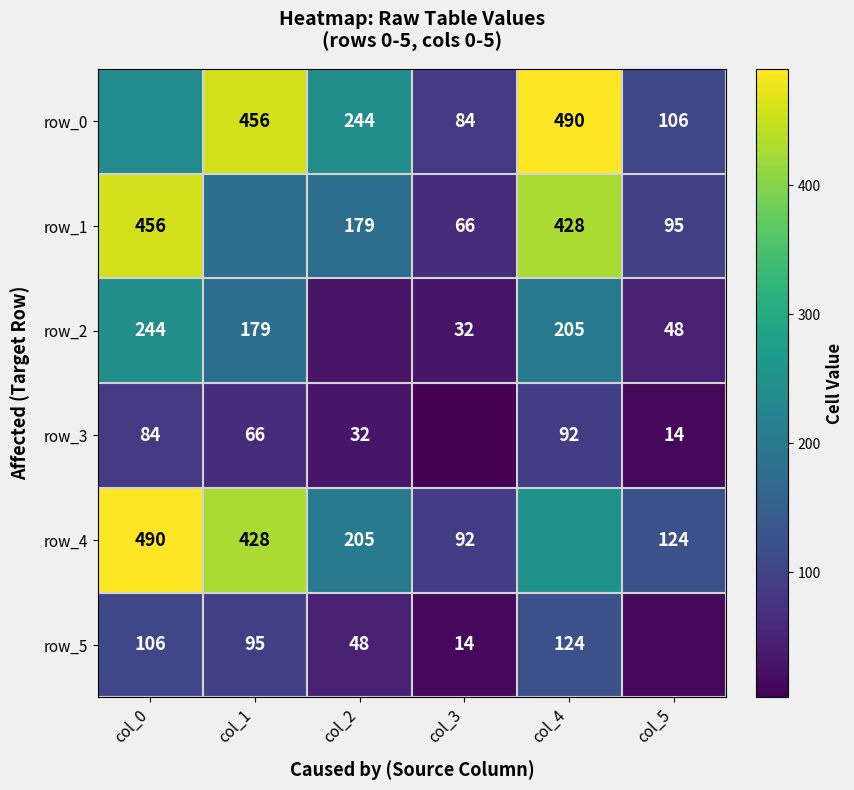

Which category has the highest value across all series?

col_4